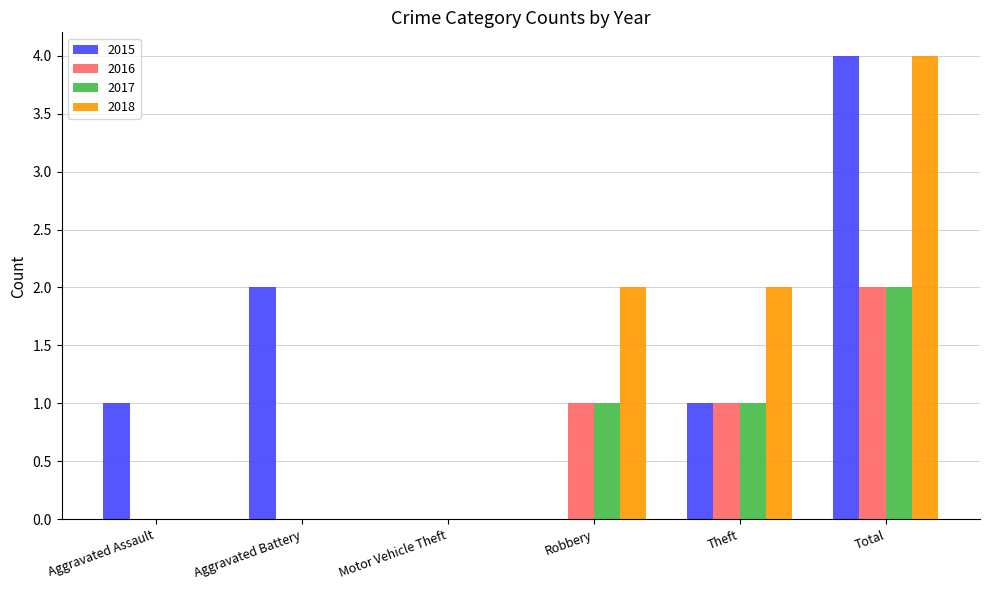

What is the greatest value displayed?

4